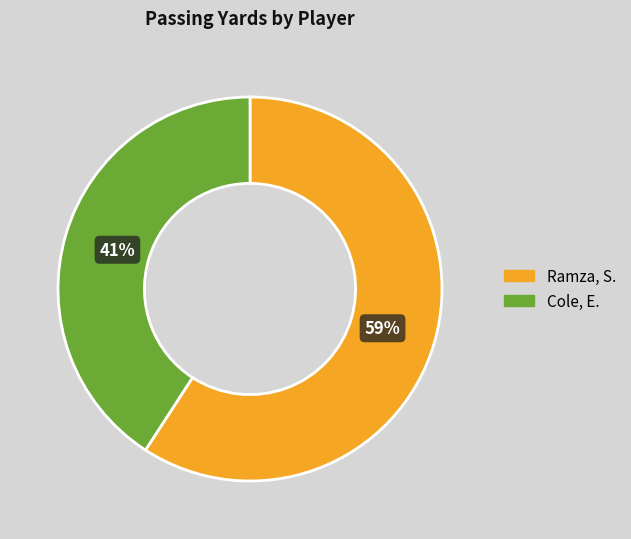

Count the number of slices in the pie.

2